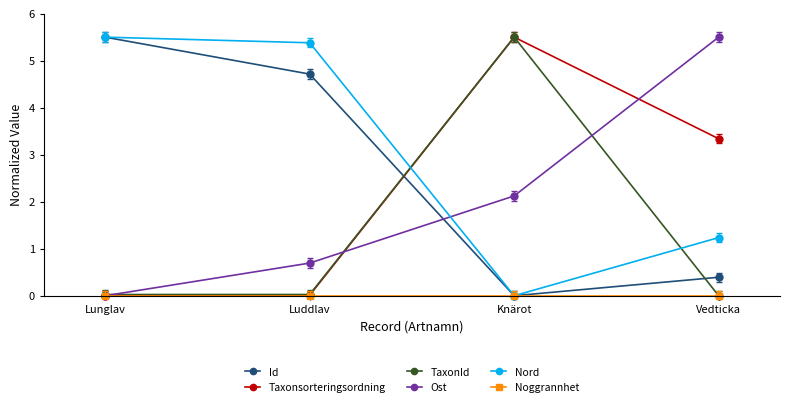

At how many categories does at least one series exceed 3?

4